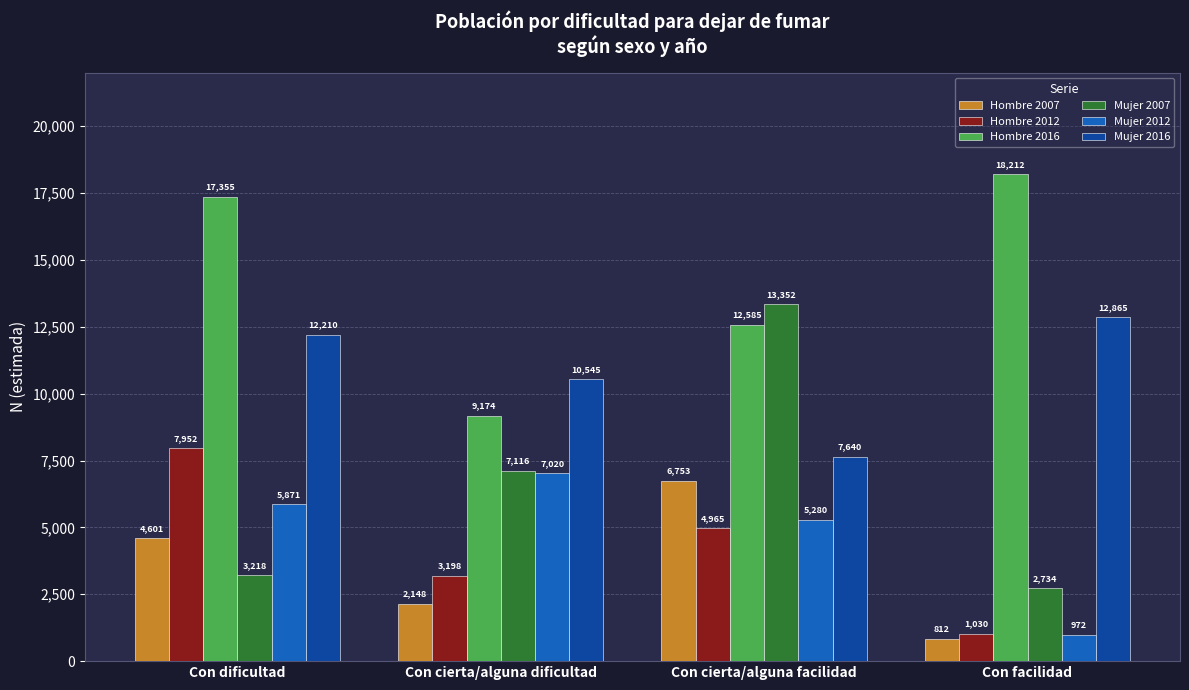

Which series has the largest range (max minus min)?

Mujer 2007